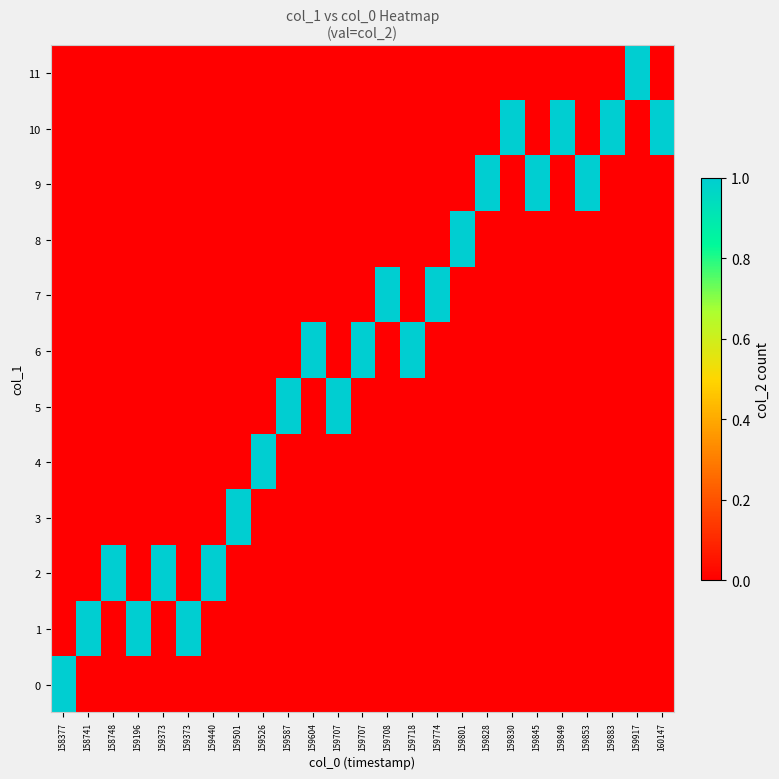

Between 159707 and 159587, which is larger?

159707